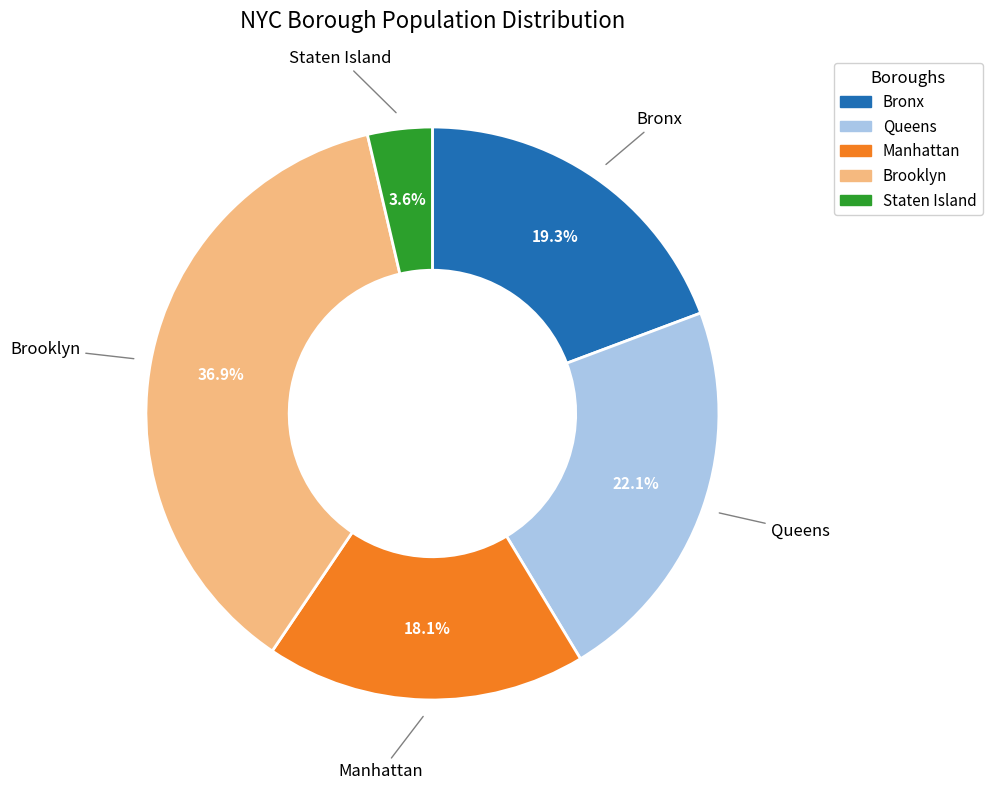

Which slice is the smallest?

Staten Island